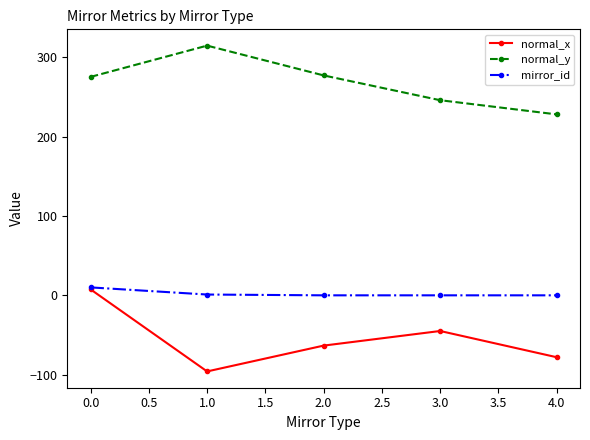

Is the value of normal_y at 1.0 greater than the value of mirror_id at 0.0?

Yes